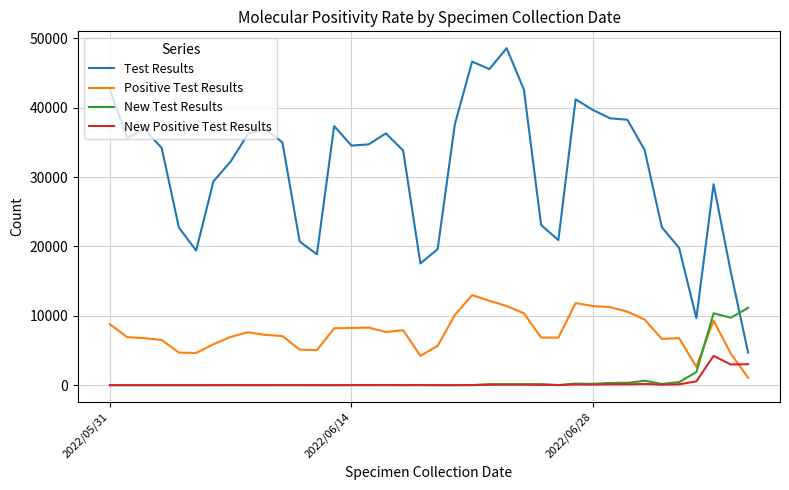

True or false: Positive Test Results and New Positive Test Results cross at least once.

True